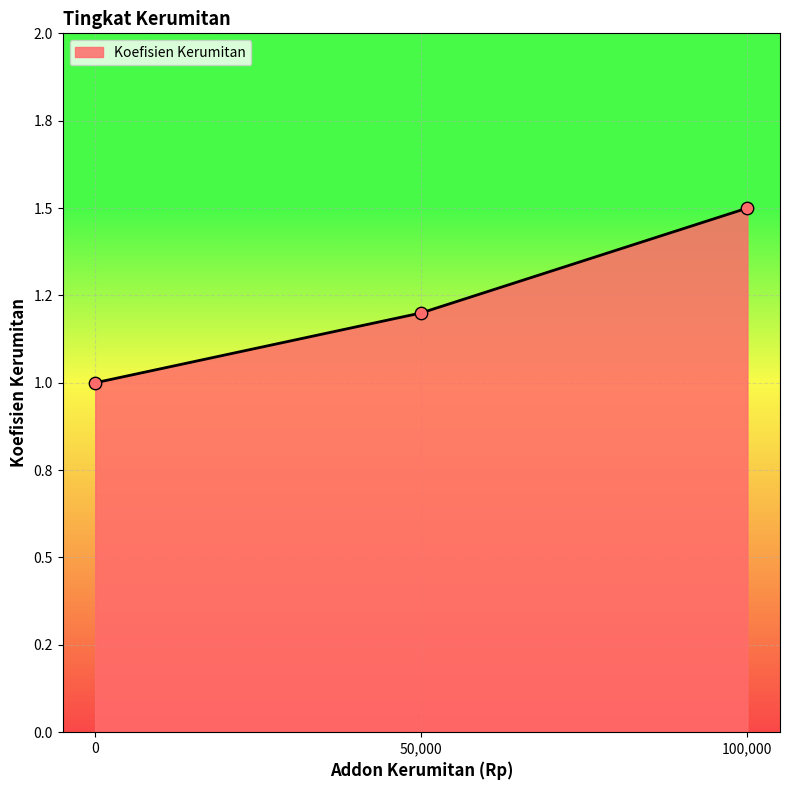

What is the change in value from 0 to 50000?

+0.2